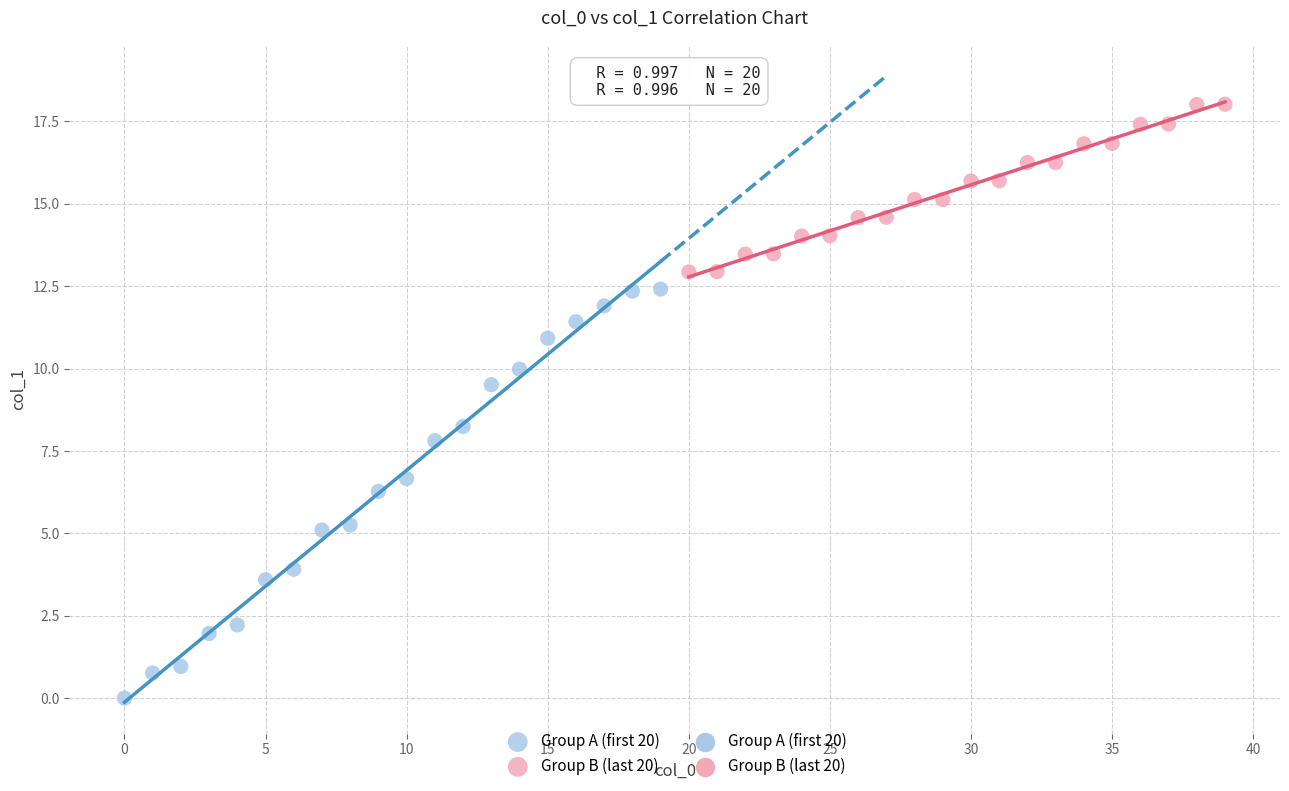

Which series has the largest Y range (max minus min)?

Group A (first 20)